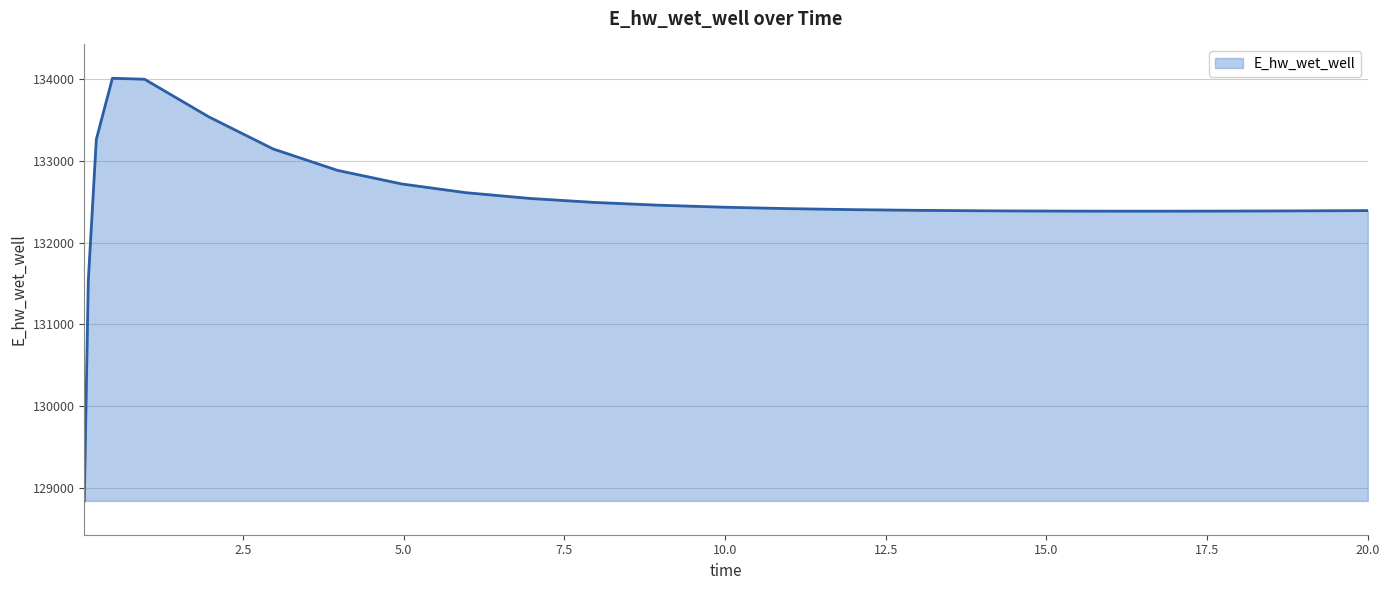

True or false: the data has more than 0 interior local peaks.

True